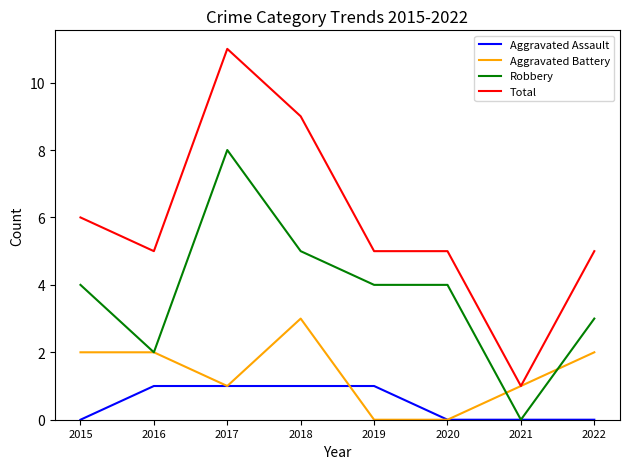

Which series has the widest spread of values?

Total